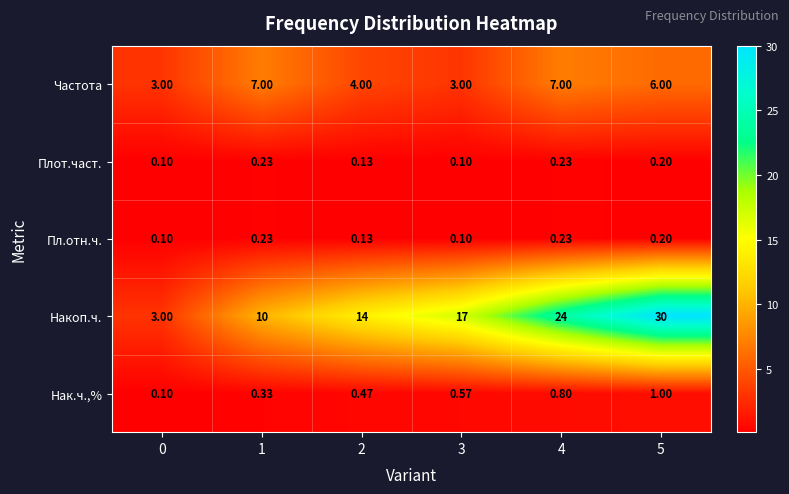

Which series has the largest range (max minus min)?

Накоп.ч.